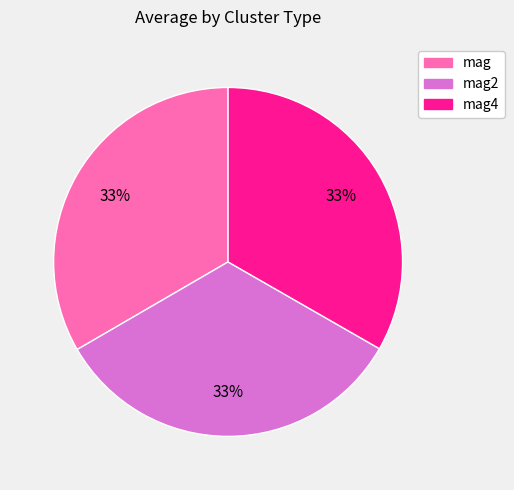

To the nearest percent, what is the average slice percentage?

33%